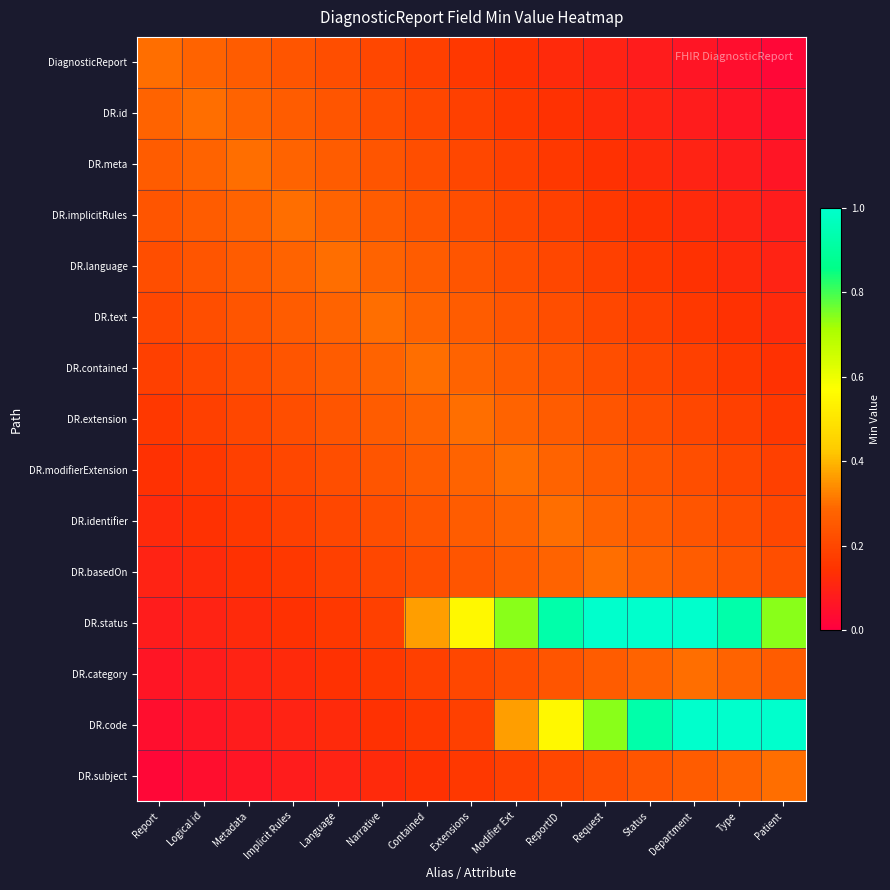

Reading right to left, what are all the values shown in this chart?

DiagnosticReport: Patient=0.0	Type=0.0	Department=0.1	Status=0.1	Request=0.1	ReportID=0.1	Modifier Ext=0.1	Extensions=0.2	Contained=0.2	Narrative=0.2	Language=0.2	Implicit Rules=0.2	Metadata=0.3	Logical id=0.3	Report=0.3
DR.id: Patient=0.0	Type=0.1	Department=0.1	Status=0.1	Request=0.1	ReportID=0.1	Modifier Ext=0.2	Extensions=0.2	Contained=0.2	Narrative=0.2	Language=0.2	Implicit Rules=0.3	Metadata=0.3	Logical id=0.3	Report=0.3
DR.meta: Patient=0.1	Type=0.1	Department=0.1	Status=0.1	Request=0.1	ReportID=0.2	Modifier Ext=0.2	Extensions=0.2	Contained=0.2	Narrative=0.2	Language=0.3	Implicit Rules=0.3	Metadata=0.3	Logical id=0.3	Report=0.3
DR.implicitRules: Patient=0.1	Type=0.1	Department=0.1	Status=0.1	Request=0.2	ReportID=0.2	Modifier Ext=0.2	Extensions=0.2	Contained=0.2	Narrative=0.3	Language=0.3	Implicit Rules=0.3	Metadata=0.3	Logical id=0.3	Report=0.2
DR.language: Patient=0.1	Type=0.1	Department=0.1	Status=0.2	Request=0.2	ReportID=0.2	Modifier Ext=0.2	Extensions=0.2	Contained=0.3	Narrative=0.3	Language=0.3	Implicit Rules=0.3	Metadata=0.3	Logical id=0.2	Report=0.2
DR.text: Patient=0.1	Type=0.1	Department=0.2	Status=0.2	Request=0.2	ReportID=0.2	Modifier Ext=0.2	Extensions=0.3	Contained=0.3	Narrative=0.3	Language=0.3	Implicit Rules=0.3	Metadata=0.2	Logical id=0.2	Report=0.2
DR.contained: Patient=0.1	Type=0.2	Department=0.2	Status=0.2	Request=0.2	ReportID=0.2	Modifier Ext=0.3	Extensions=0.3	Contained=0.3	Narrative=0.3	Language=0.3	Implicit Rules=0.2	Metadata=0.2	Logical id=0.2	Report=0.2
DR.extension: Patient=0.2	Type=0.2	Department=0.2	Status=0.2	Request=0.2	ReportID=0.3	Modifier Ext=0.3	Extensions=0.3	Contained=0.3	Narrative=0.3	Language=0.2	Implicit Rules=0.2	Metadata=0.2	Logical id=0.2	Report=0.2
DR.modifierExtension: Patient=0.2	Type=0.2	Department=0.2	Status=0.2	Request=0.3	ReportID=0.3	Modifier Ext=0.3	Extensions=0.3	Contained=0.3	Narrative=0.2	Language=0.2	Implicit Rules=0.2	Metadata=0.2	Logical id=0.2	Report=0.1
DR.identifier: Patient=0.2	Type=0.2	Department=0.2	Status=0.3	Request=0.3	ReportID=0.3	Modifier Ext=0.3	Extensions=0.3	Contained=0.2	Narrative=0.2	Language=0.2	Implicit Rules=0.2	Metadata=0.2	Logical id=0.1	Report=0.1
DR.basedOn: Patient=0.2	Type=0.2	Department=0.3	Status=0.3	Request=0.3	ReportID=0.3	Modifier Ext=0.3	Extensions=0.2	Contained=0.2	Narrative=0.2	Language=0.2	Implicit Rules=0.2	Metadata=0.1	Logical id=0.1	Report=0.1
DR.status: Patient=0.7	Type=0.9	Department=1.1	Status=1.3	Request=1.1	ReportID=0.9	Modifier Ext=0.7	Extensions=0.6	Contained=0.4	Narrative=0.2	Language=0.2	Implicit Rules=0.1	Metadata=0.1	Logical id=0.1	Report=0.1
DR.category: Patient=0.3	Type=0.3	Department=0.3	Status=0.3	Request=0.3	ReportID=0.2	Modifier Ext=0.2	Extensions=0.2	Contained=0.2	Narrative=0.2	Language=0.1	Implicit Rules=0.1	Metadata=0.1	Logical id=0.1	Report=0.1
DR.code: Patient=1.1	Type=1.3	Department=1.1	Status=0.9	Request=0.7	ReportID=0.6	Modifier Ext=0.4	Extensions=0.2	Contained=0.2	Narrative=0.1	Language=0.1	Implicit Rules=0.1	Metadata=0.1	Logical id=0.1	Report=0.0
DR.subject: Patient=0.3	Type=0.3	Department=0.3	Status=0.2	Request=0.2	ReportID=0.2	Modifier Ext=0.2	Extensions=0.2	Contained=0.1	Narrative=0.1	Language=0.1	Implicit Rules=0.1	Metadata=0.1	Logical id=0.0	Report=0.0